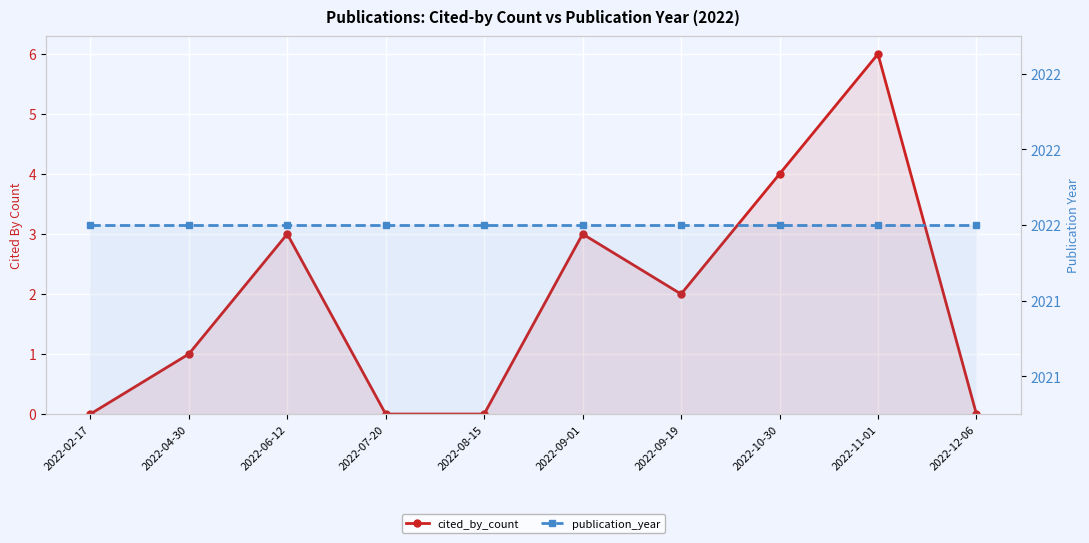

At how many categories does at least one series exceed 743?

10